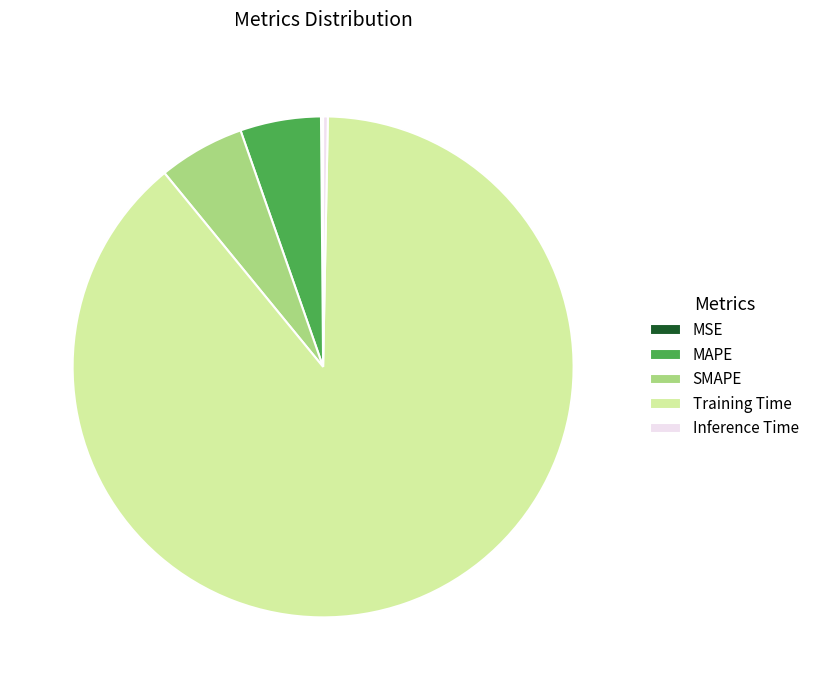

Which slice is the largest?

Training Time